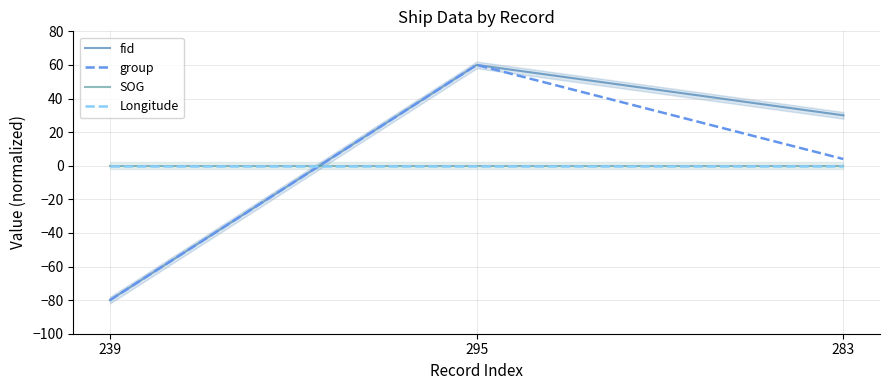

Which category has the highest value in the Longitude series?

239